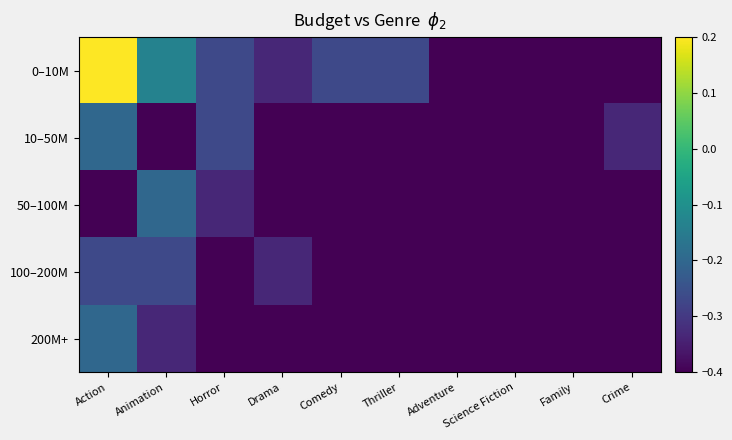

Reading left to right, transcribe all the data shown in this chart.

0–10M: Action=0.2	Animation=-0.1	Horror=-0.3	Drama=-0.3	Comedy=-0.3	Thriller=-0.3	Adventure=-0.4	Science Fiction=-0.4	Family=-0.4	Crime=-0.4
10–50M: Action=-0.2	Animation=-0.4	Horror=-0.3	Drama=-0.4	Comedy=-0.4	Thriller=-0.4	Adventure=-0.4	Science Fiction=-0.4	Family=-0.4	Crime=-0.3
50–100M: Action=-0.4	Animation=-0.2	Horror=-0.3	Drama=-0.4	Comedy=-0.4	Thriller=-0.4	Adventure=-0.4	Science Fiction=-0.4	Family=-0.4	Crime=-0.4
100–200M: Action=-0.3	Animation=-0.3	Horror=-0.4	Drama=-0.3	Comedy=-0.4	Thriller=-0.4	Adventure=-0.4	Science Fiction=-0.4	Family=-0.4	Crime=-0.4
200M+: Action=-0.2	Animation=-0.3	Horror=-0.4	Drama=-0.4	Comedy=-0.4	Thriller=-0.4	Adventure=-0.4	Science Fiction=-0.4	Family=-0.4	Crime=-0.4